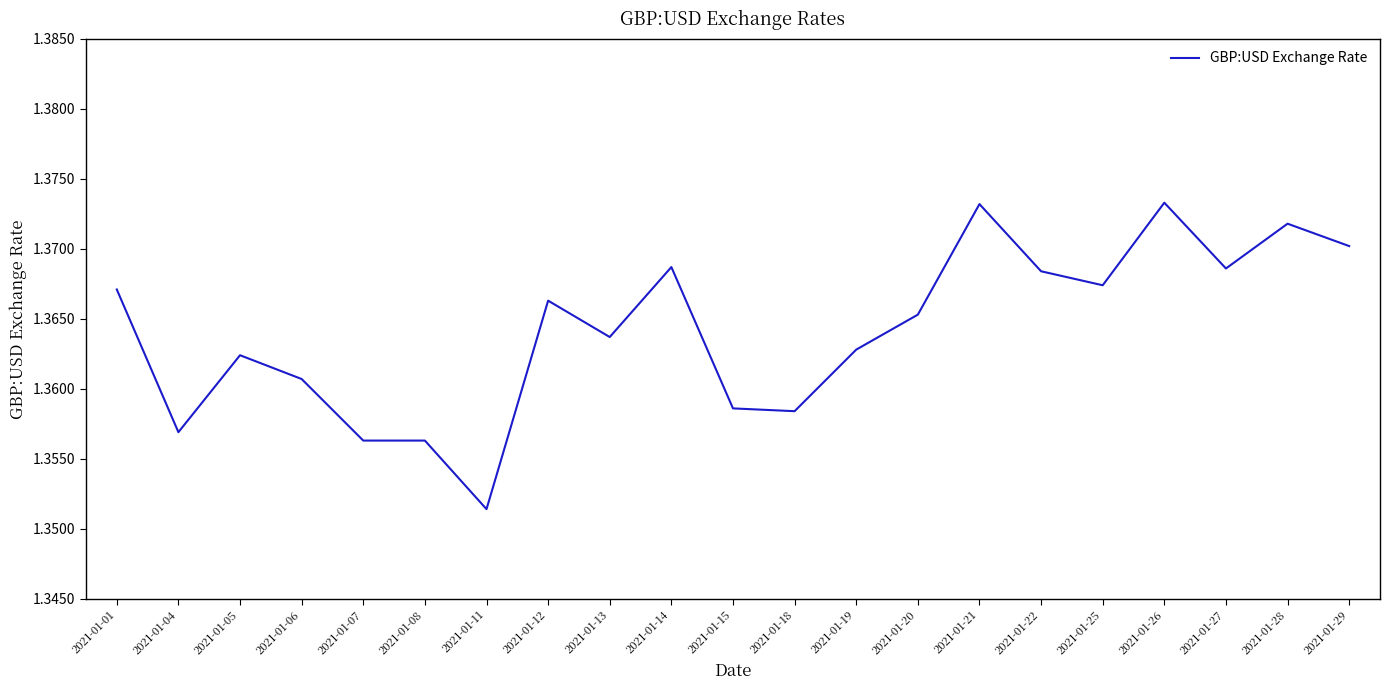

Where is the first local maximum?

2021-01-05